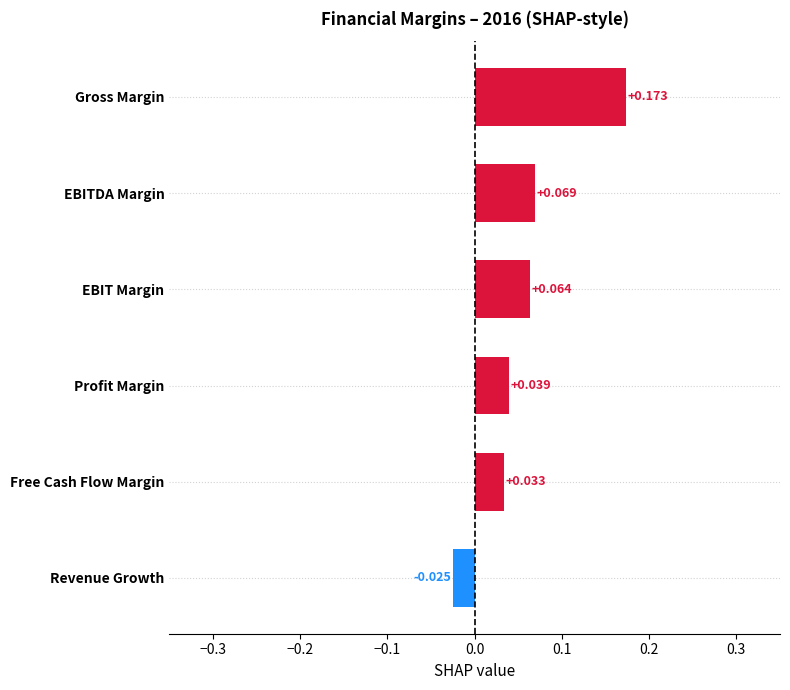

What is the label of the 3rd bar from the top?

EBIT Margin